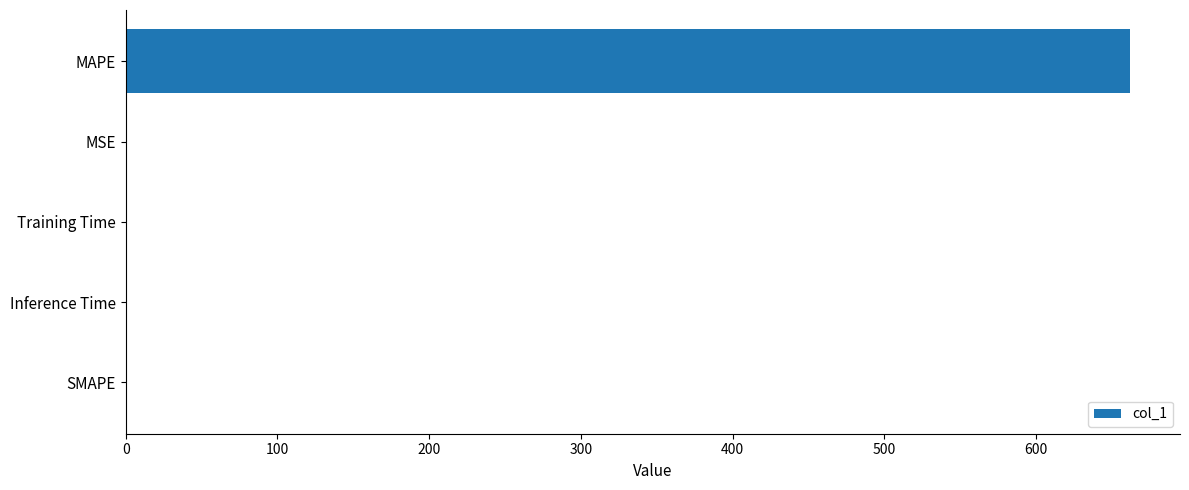

What is the sum of all values?

661.7